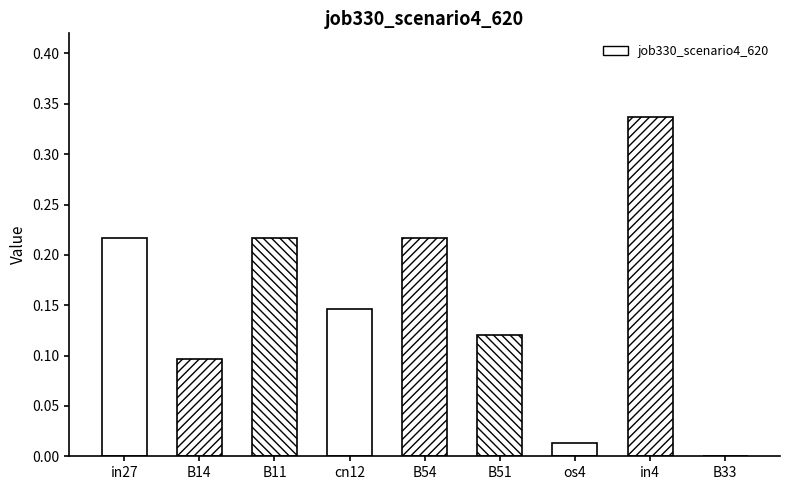

How many bars are there in total?

9